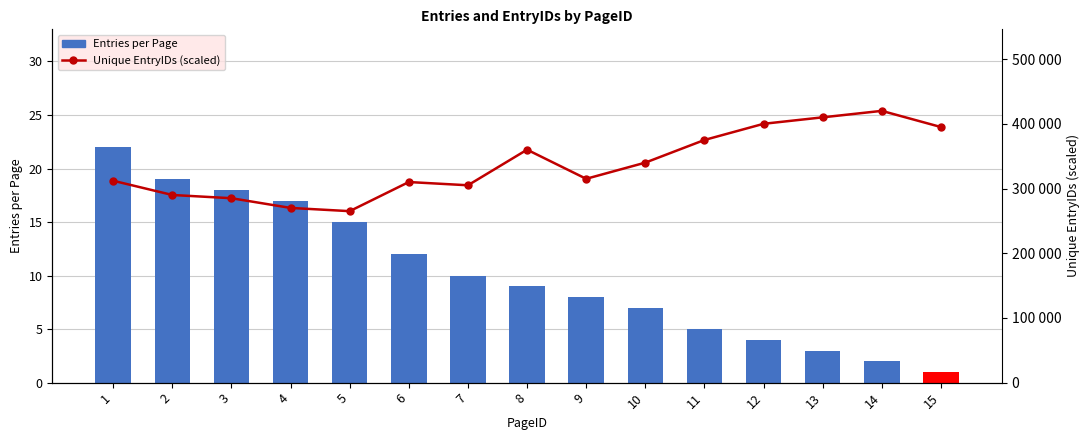

True or false: Entries per Page (bar) has a value of 15 at 5.

True